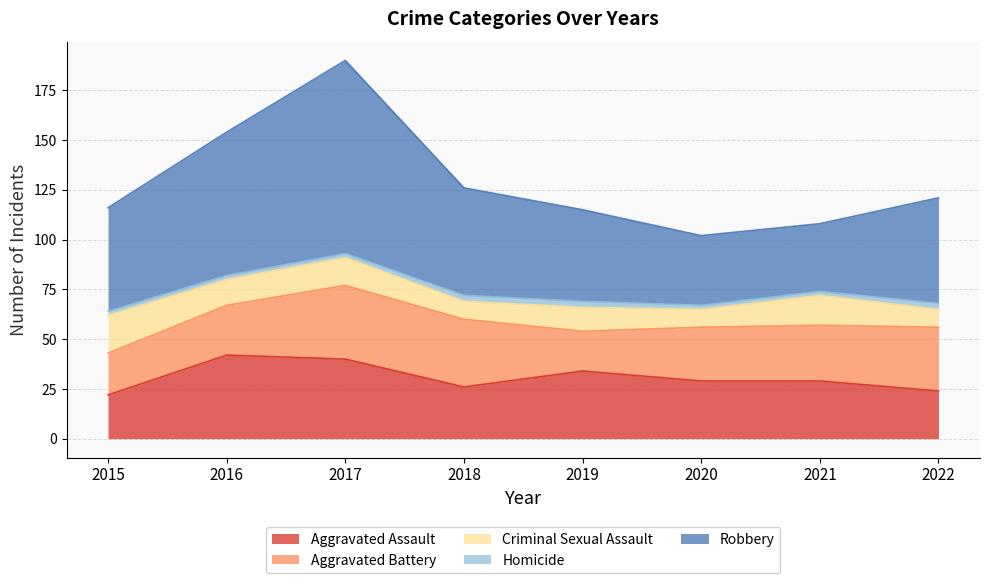

At which label is Robbery closest to 65?

2016